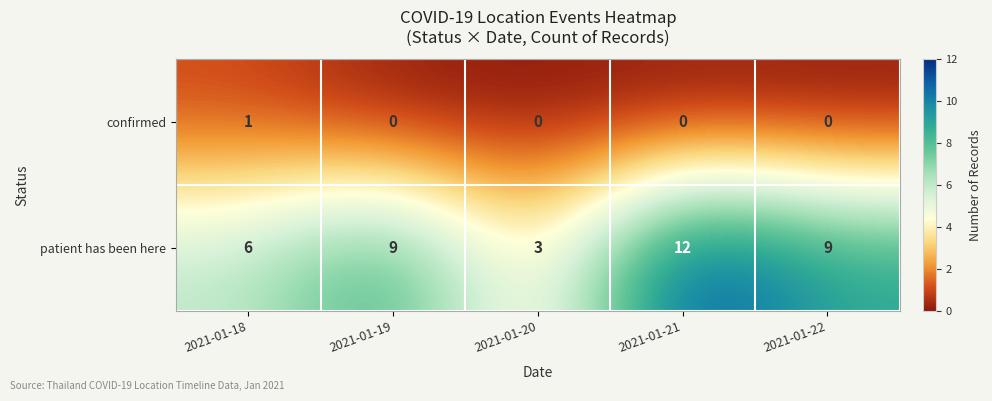

What is the total value across all series at 2021-01-22?

9